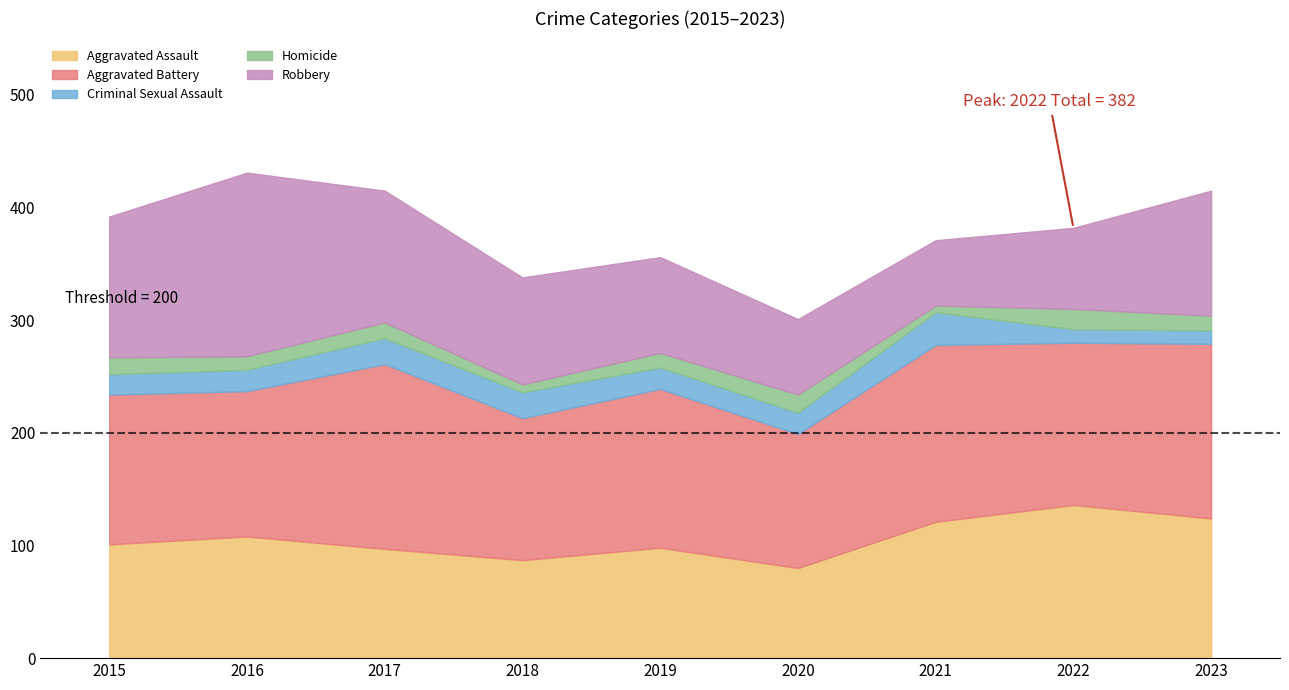

What is the maximum value for Homicide?

18